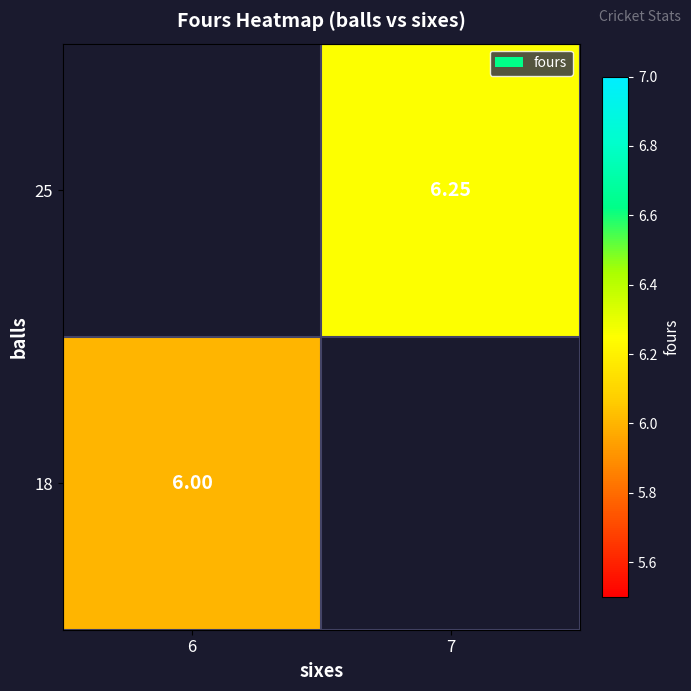

Is the value of 18 at 6 greater than the value of 25 at 7?

No